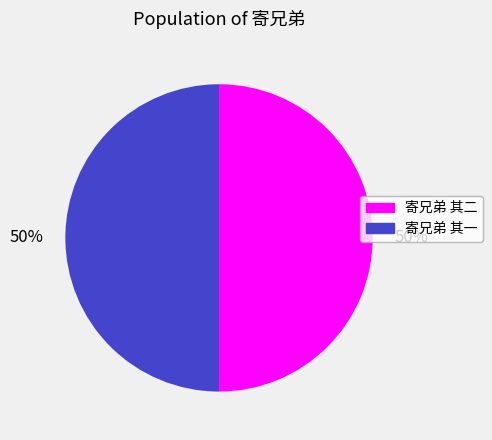

To the nearest percent, what portion does 寄兄弟 其二 represent?

50%